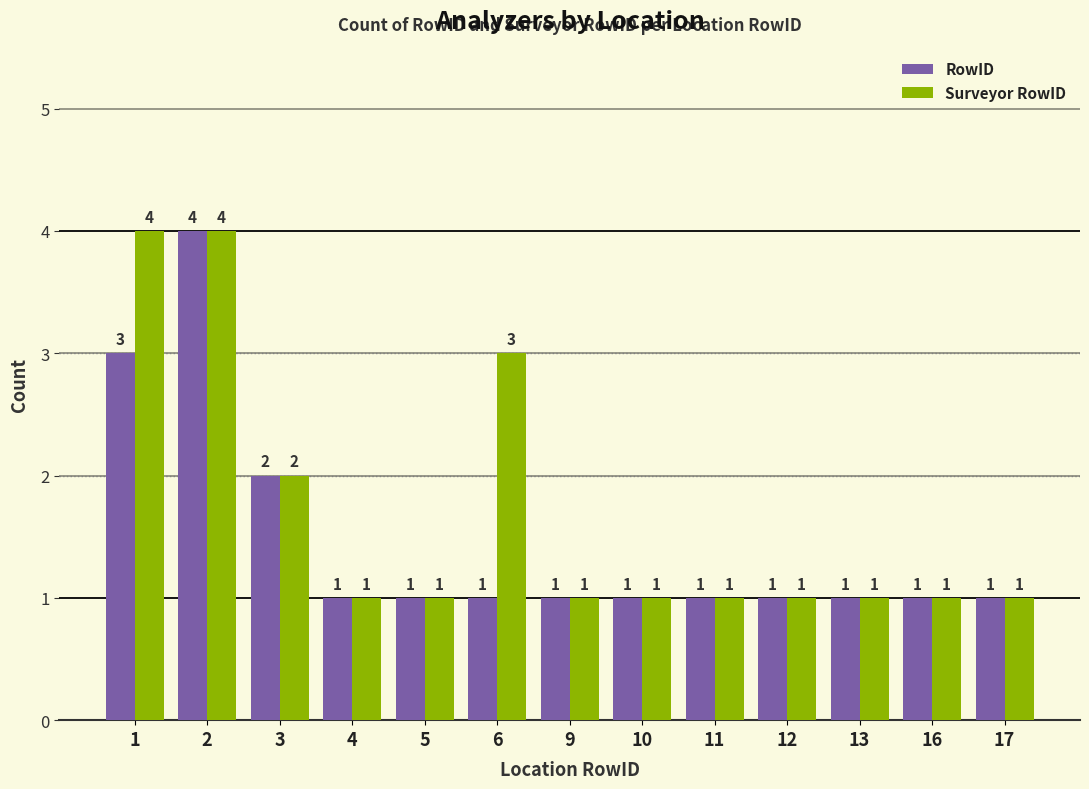

What are all the series names shown in the legend?

RowID, Surveyor RowID